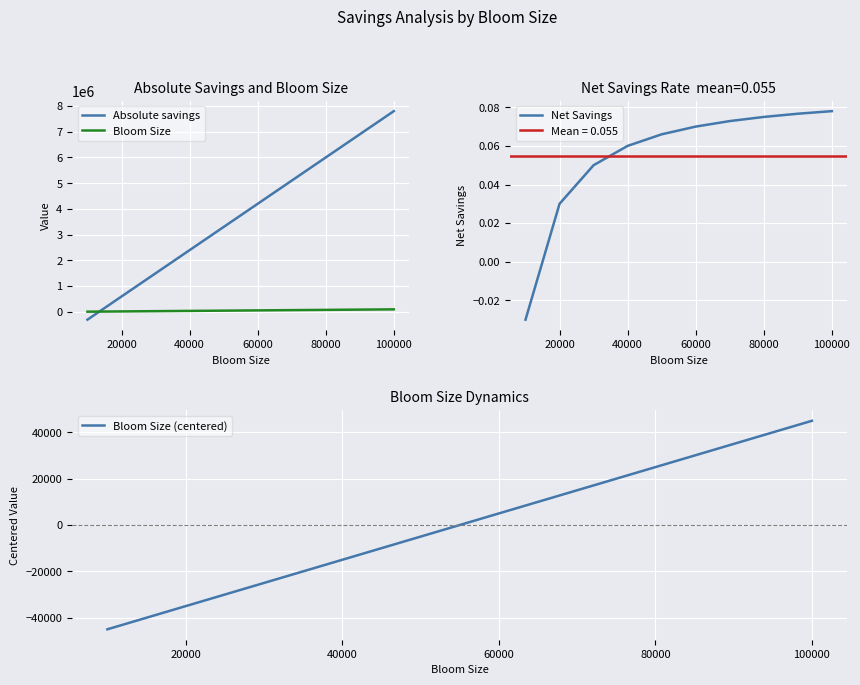

True or false: Net Savings has more than 2 points higher than both neighbors.

False